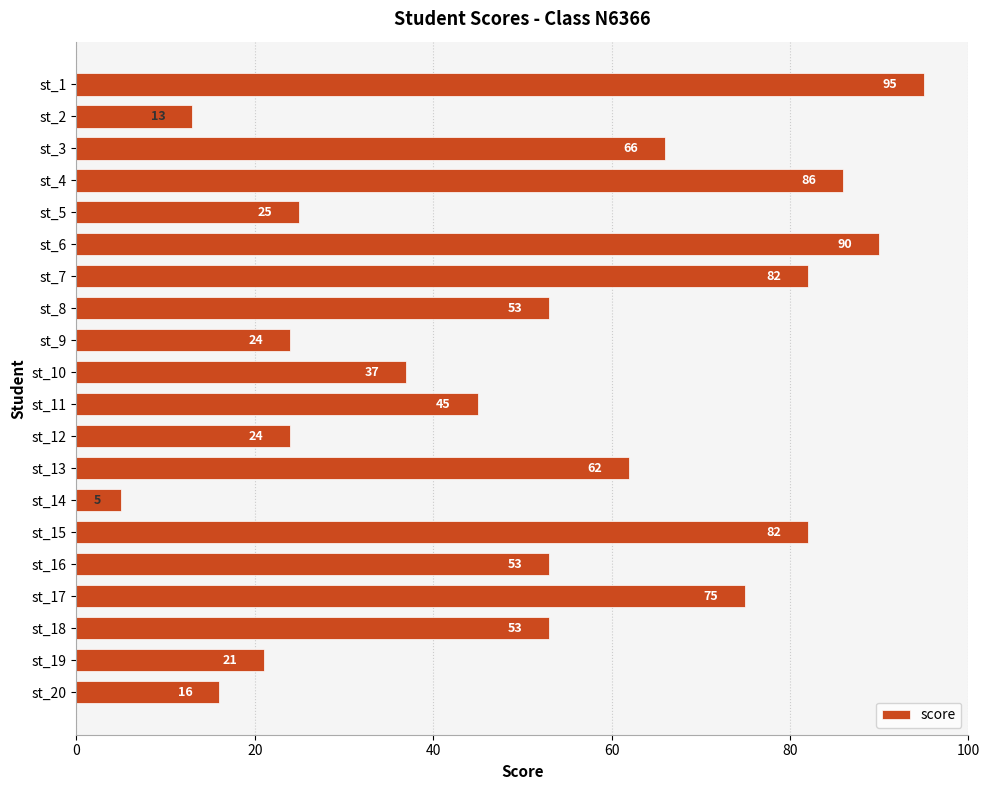

Reading top to bottom, extract all data points from this chart.

95	13	66	86	25	90	82	53	24	37	45	24	62	5	82	53	75	53	21	16